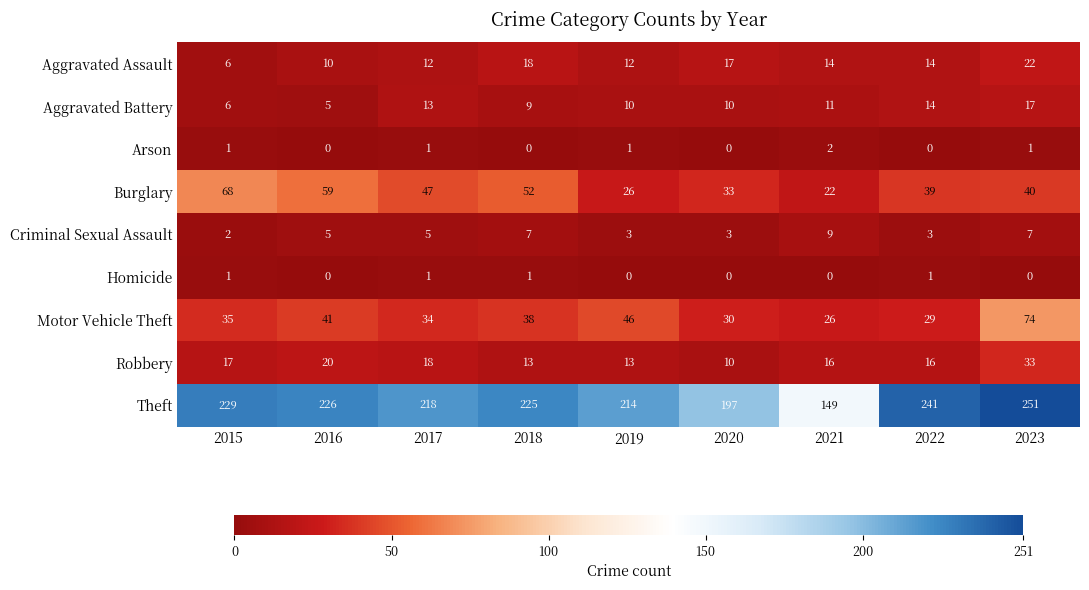

Where is Aggravated Battery nearest to the value 11?

2021